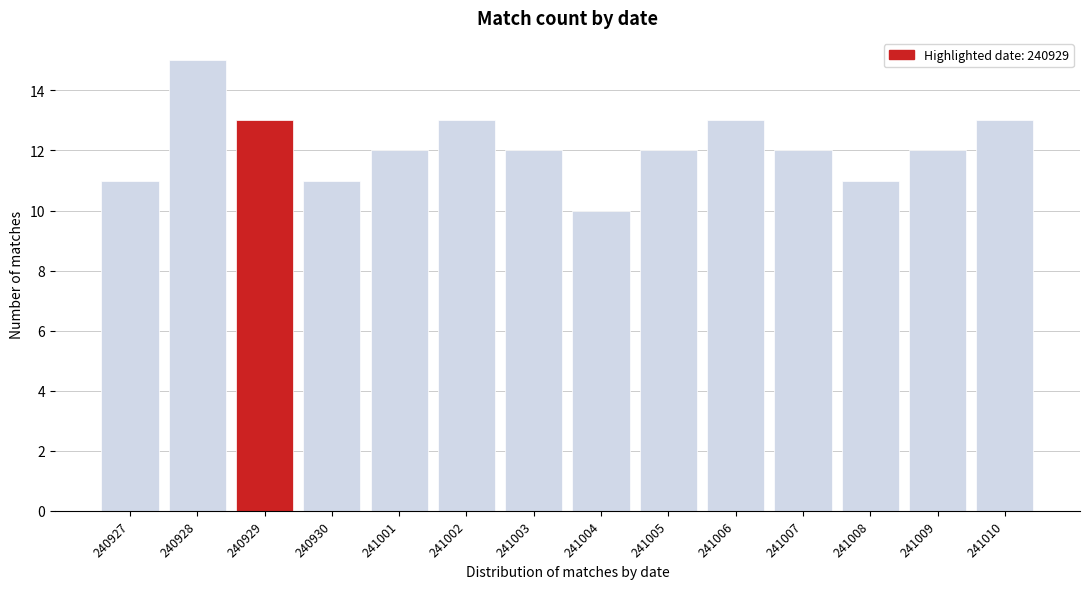

Reading right to left, extract all data points from this chart.

241010=13	241009=12	241008=11	241007=12	241006=13	241005=12	241004=10	241003=12	241002=13	241001=12	240930=11	240929=13	240928=15	240927=11